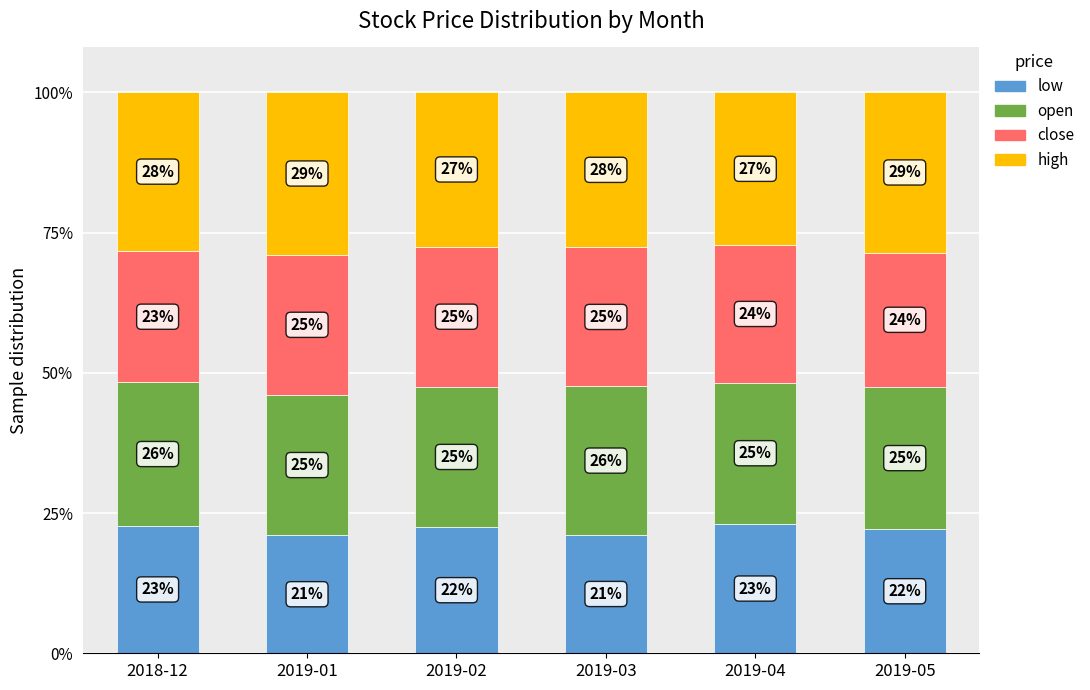

What is the total value across all series at 2018-12?

100.0